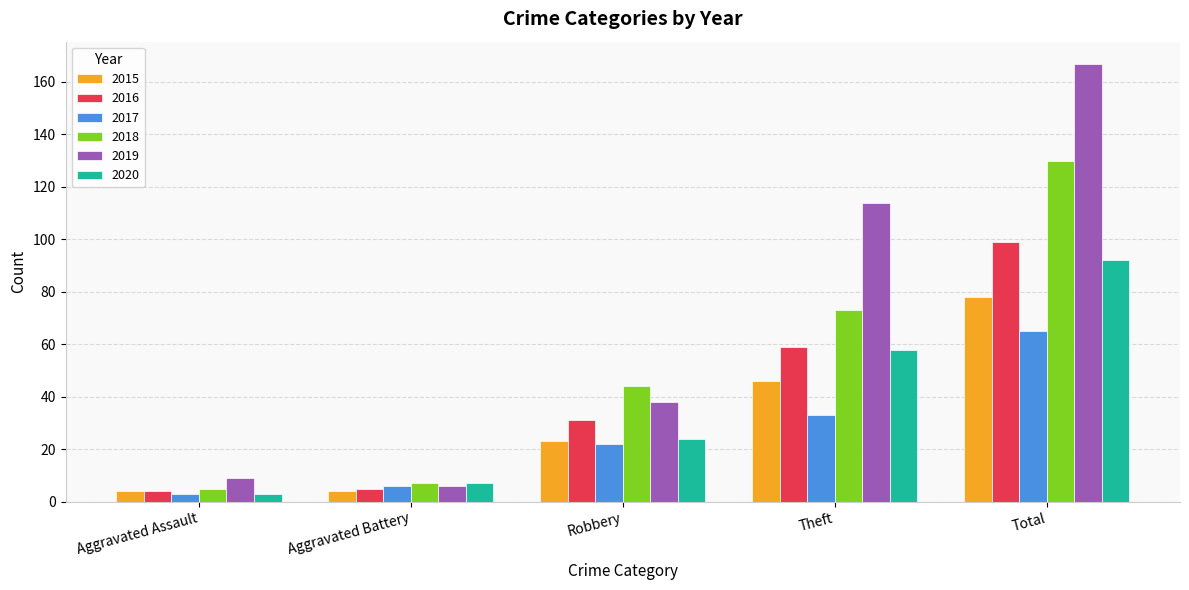

Is the value of 2015 at Aggravated Assault greater than the value of 2017 at Robbery?

No